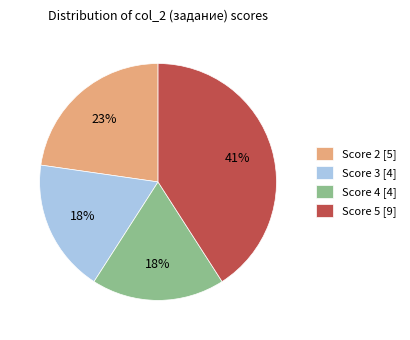

Between Score 2 [5] and Score 3 [4], which is larger?

Score 2 [5]